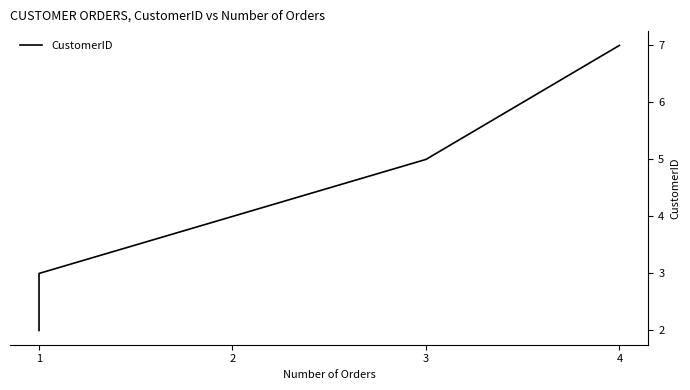

Which has a higher value, 4 or 2?

4